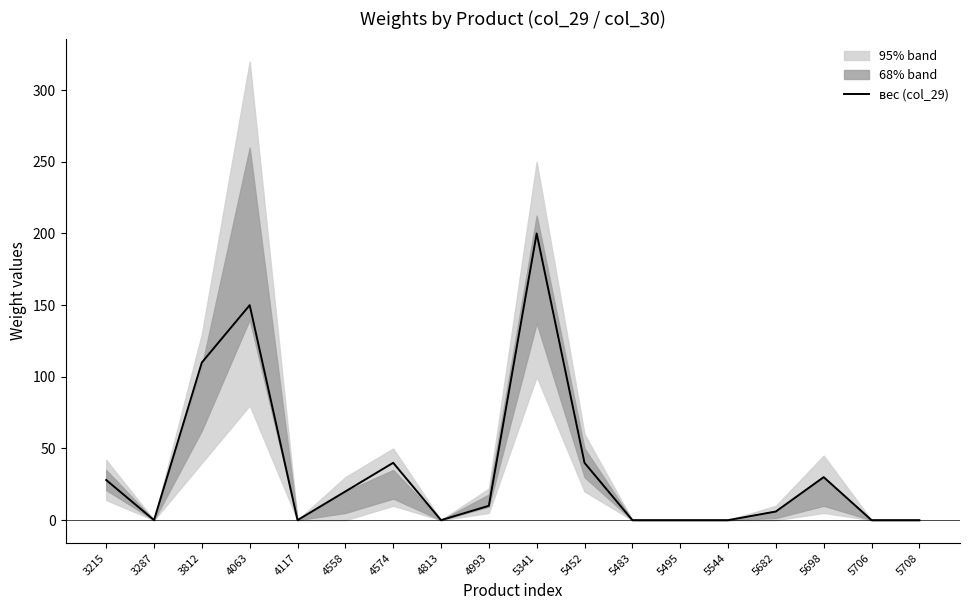

List the labels in order of value, largest first.

5341, 4063, 3812, 4574, 5452, 5698, 3215, 4558, 4993, 5682, 3287, 4117, 4813, 5483, 5495, 5544, 5706, 5708